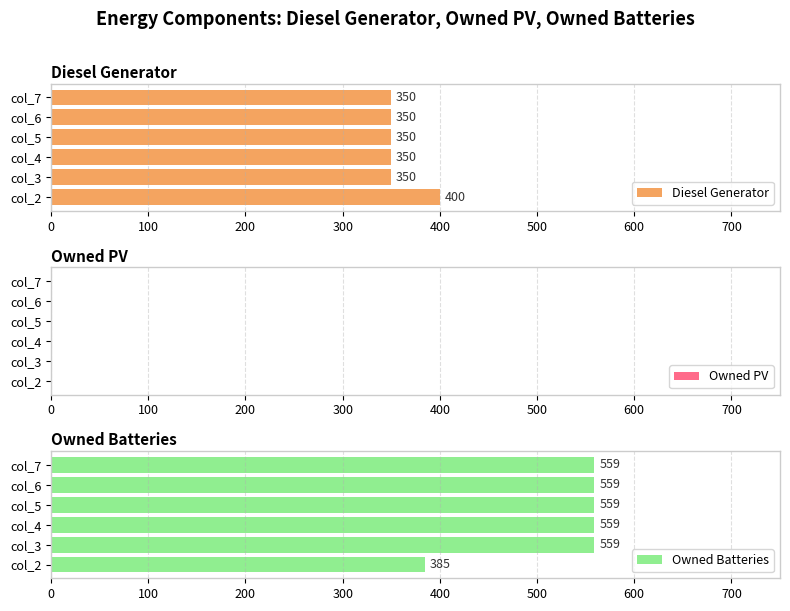

True or false: Owned Batteries has a value of 134 at col_2.

False